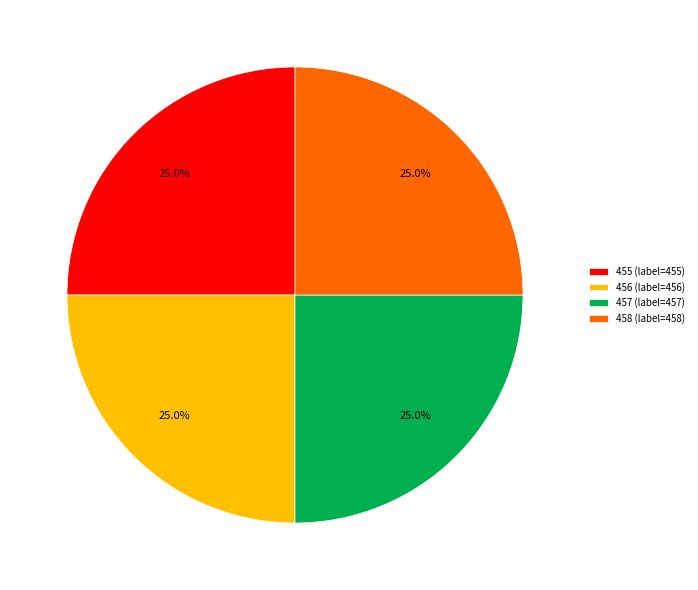

Is there any slice that represents more than half of the pie?

No